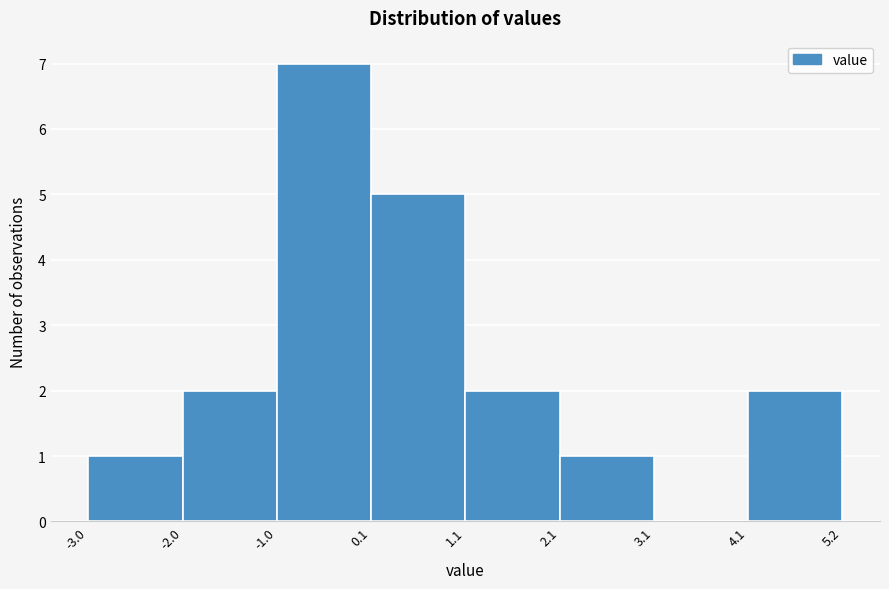

Reading left to right, transcribe this chart: for each bar, give the range it covers on the x-axis and its height. The values are not printed on the chart, so give them approximately, as read against the axis.

-3.0 to -2.0: 1
-2.0 to -1.0: 2
-1.0 to 0.1: 7
0.1 to 1.1: 5
1.1 to 2.1: 2
2.1 to 3.1: 1
3.1 to 4.1: 0
4.1 to 5.2: 2